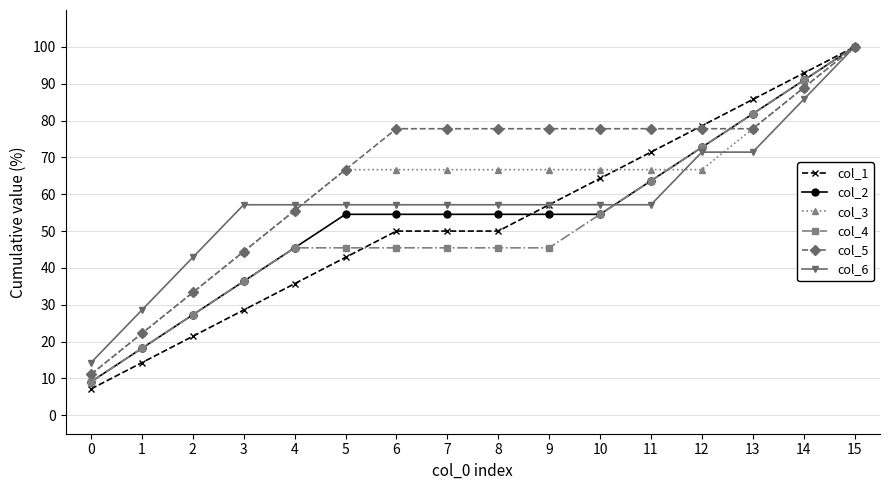

Rank the series at 6 from highest to lowest value.

col_5, col_3, col_6, col_2, col_1, col_4